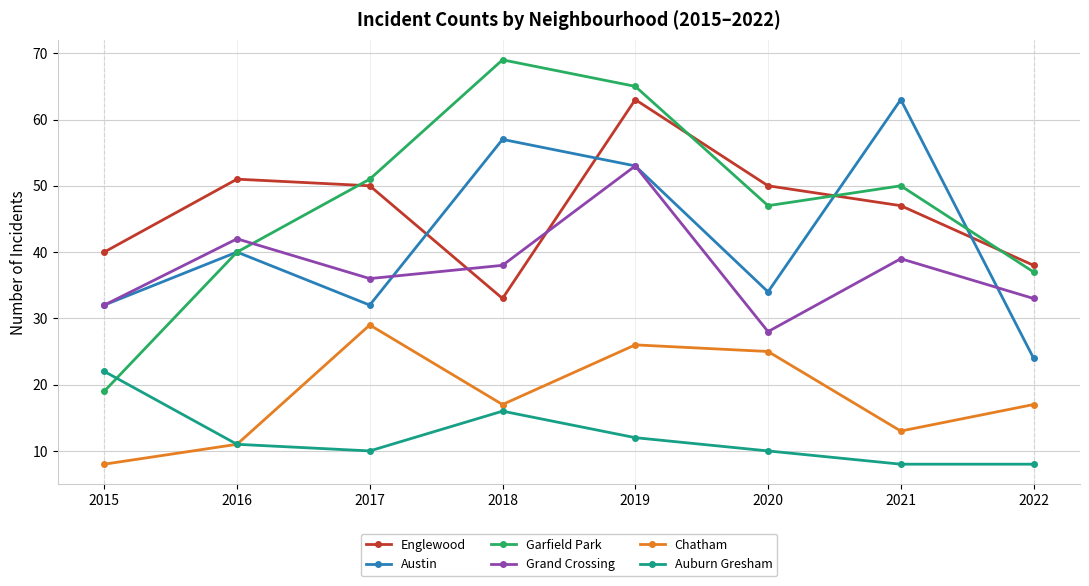

Is it true that Englewood equals 50 at 2020?

True